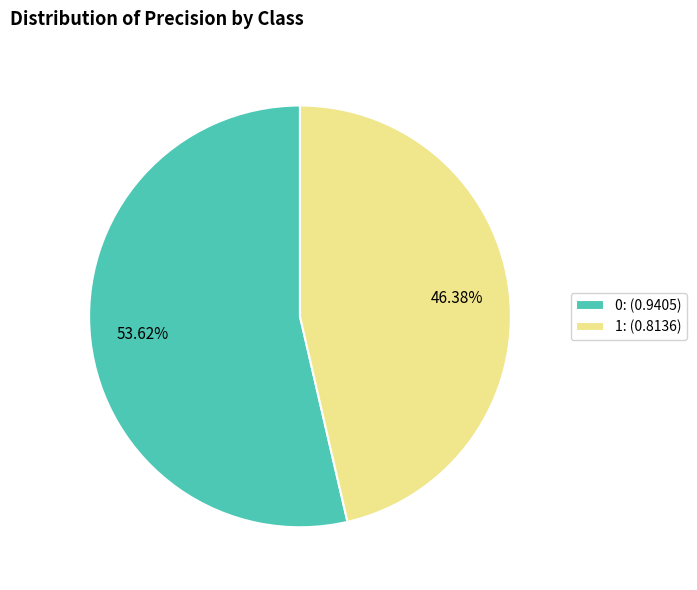

To the nearest percent, what is the average slice percentage?

50%